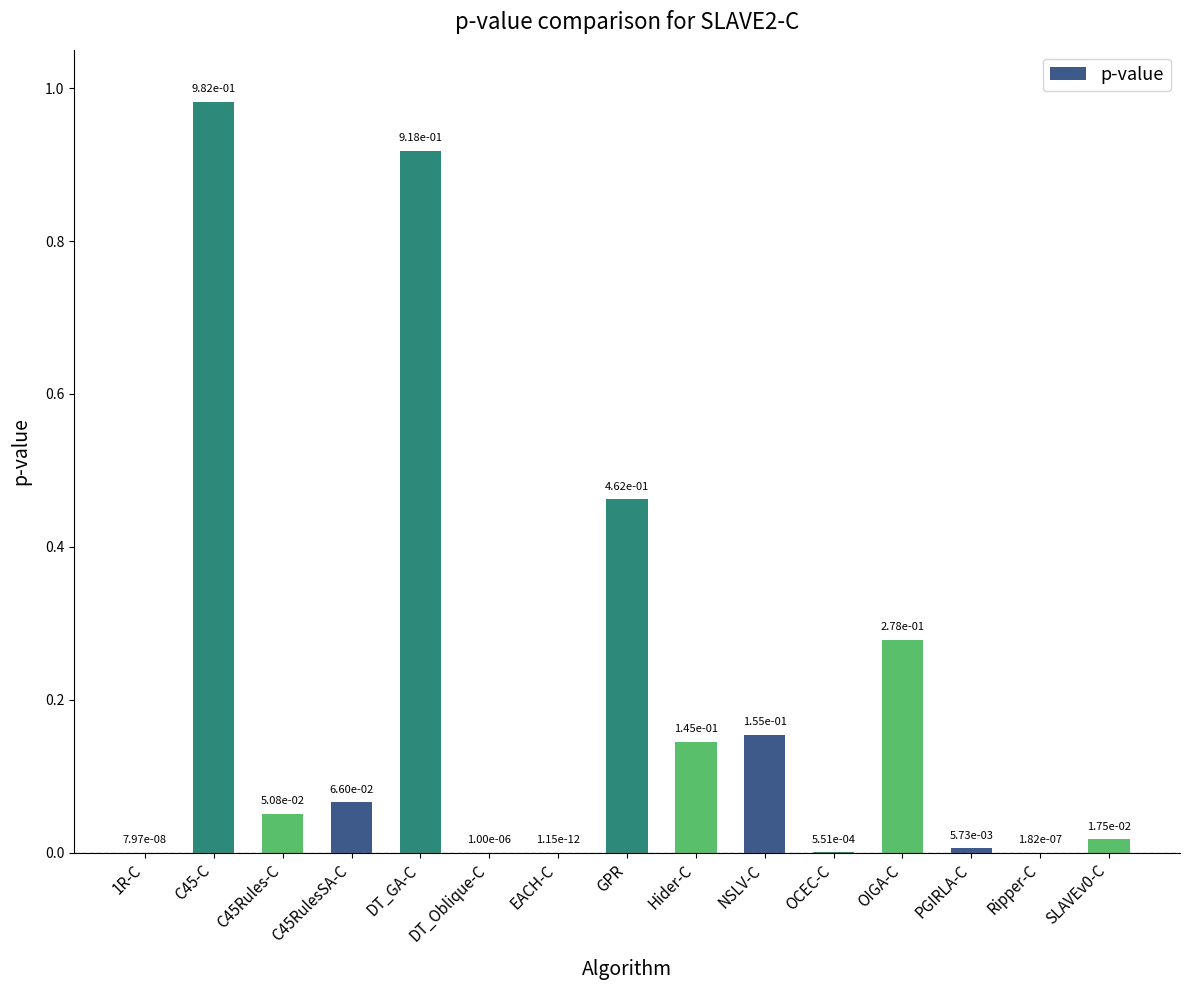

The chart shows a value of 1.4 at C45-C. True or false?

False